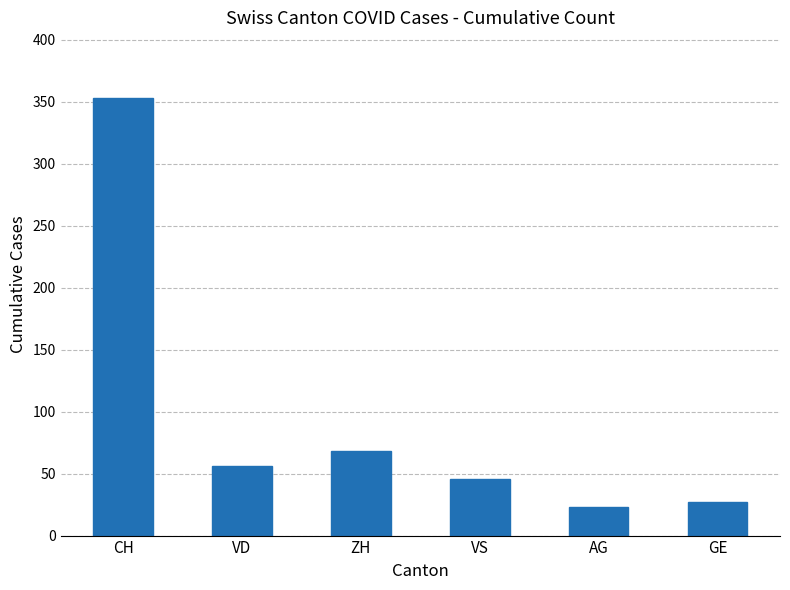

List the labels in order of value, smallest first.

AG, GE, VS, VD, ZH, CH